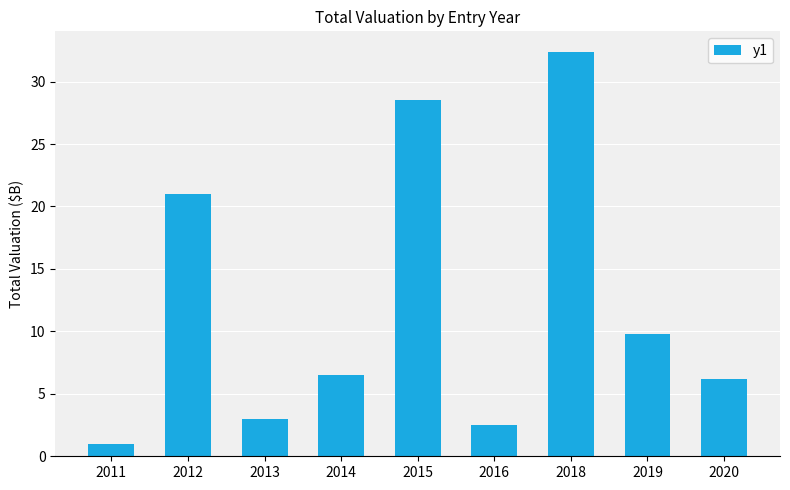

What is the greatest value displayed?

32.4